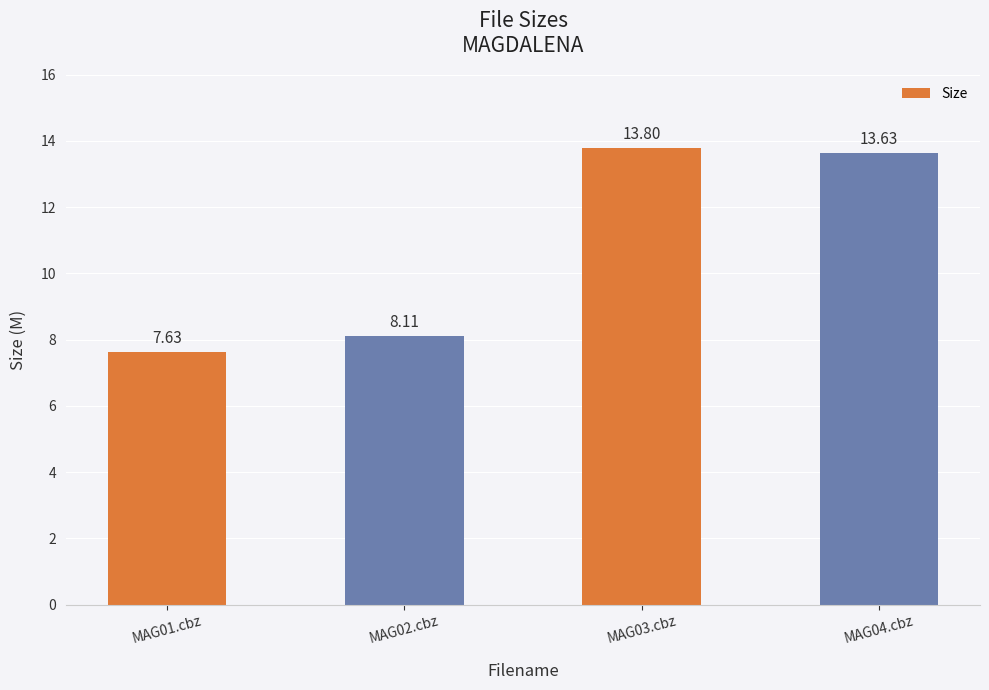

Reading left to right, what are all the values shown in this chart?

MAG01.cbz=7.6	MAG02.cbz=8.1	MAG03.cbz=13.8	MAG04.cbz=13.6